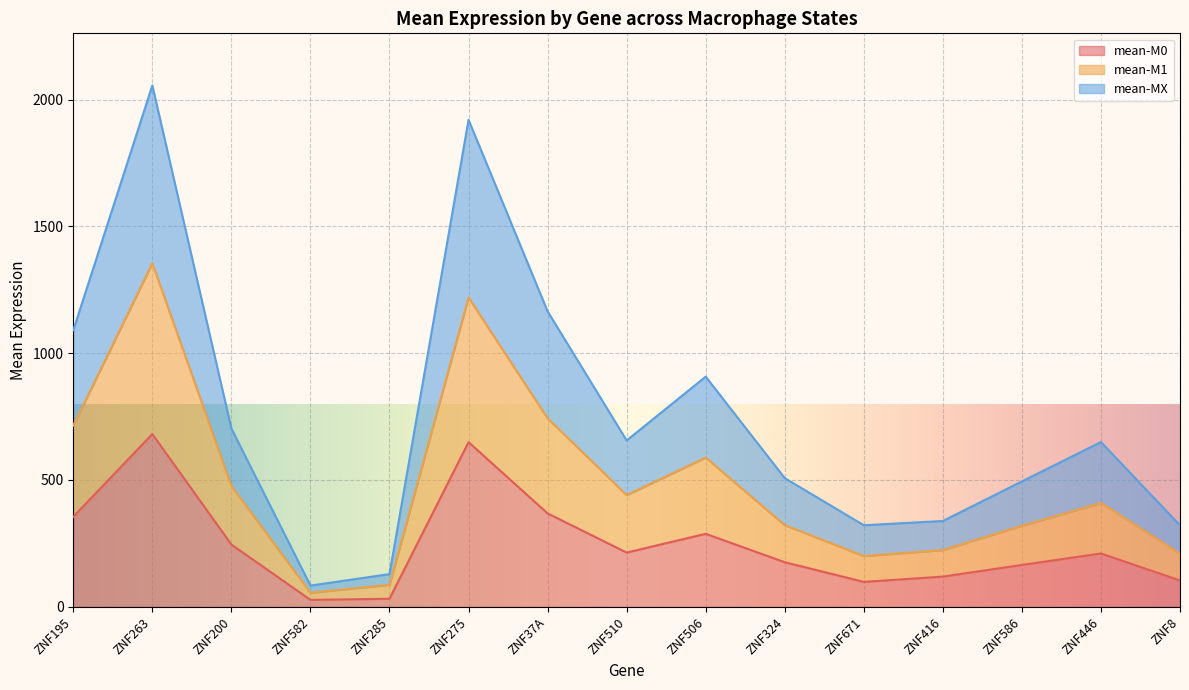

True or false: mean-MX has more than 2 interior local peaks.

True